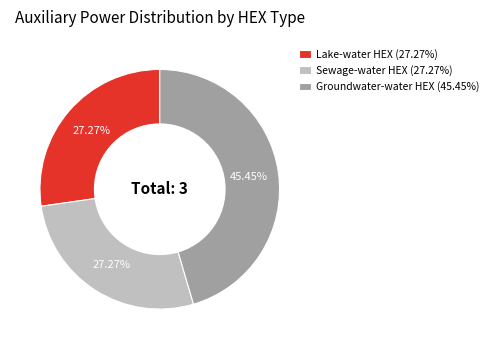

Is there any slice that represents more than half of the pie?

No